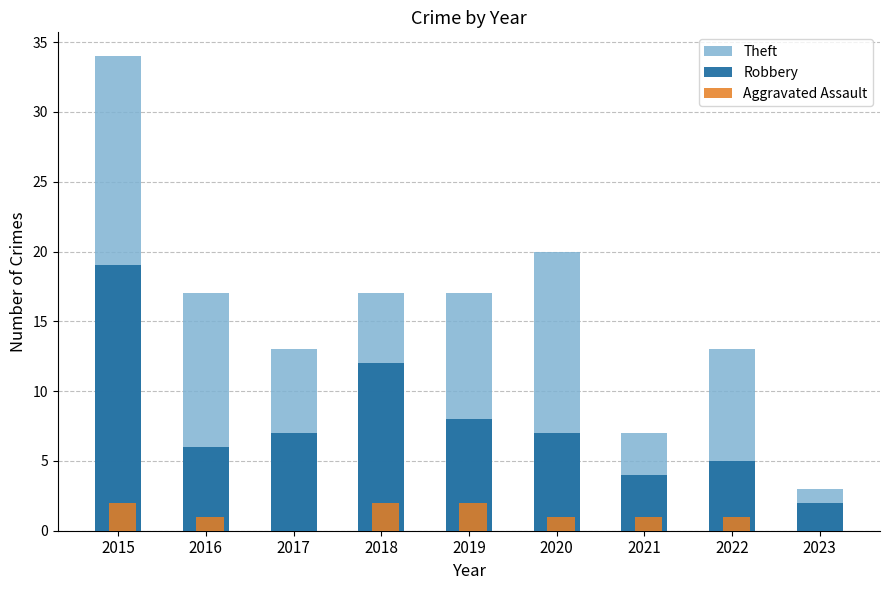

At which category is the sum across all series the highest?

2015